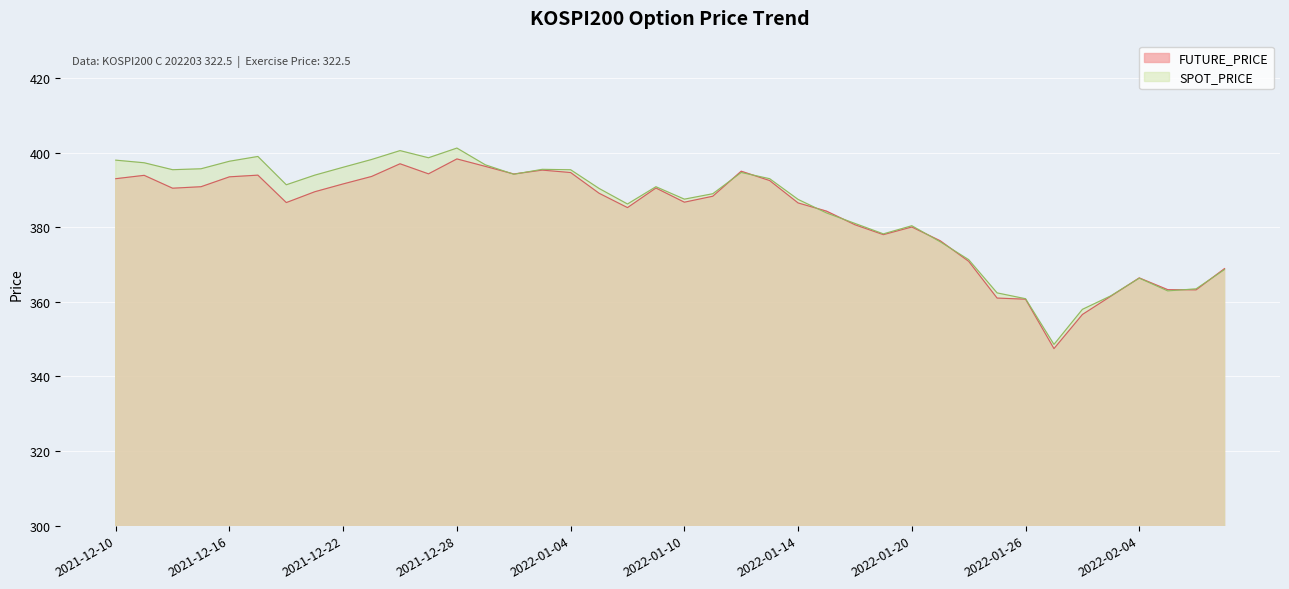

Which series has the largest total across all categories?

SPOT_PRICE